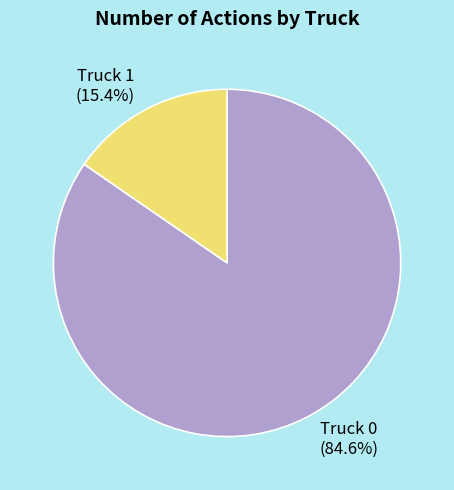

Combined, do Truck 1 and Truck 0 account for over 50%?

Yes